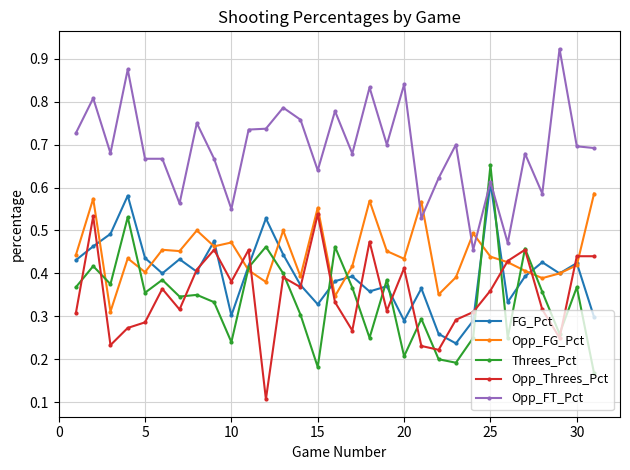

How many Opp_FT_Pct values are between 0 and 1?

31